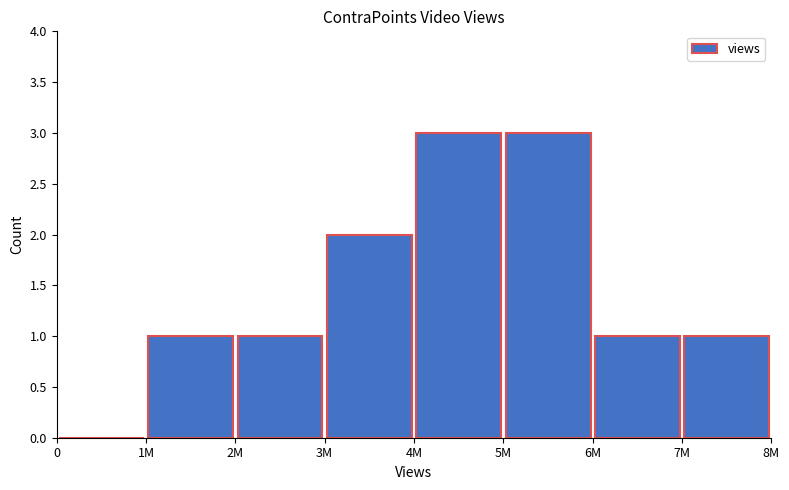

What is the maximum value shown in the chart?

3